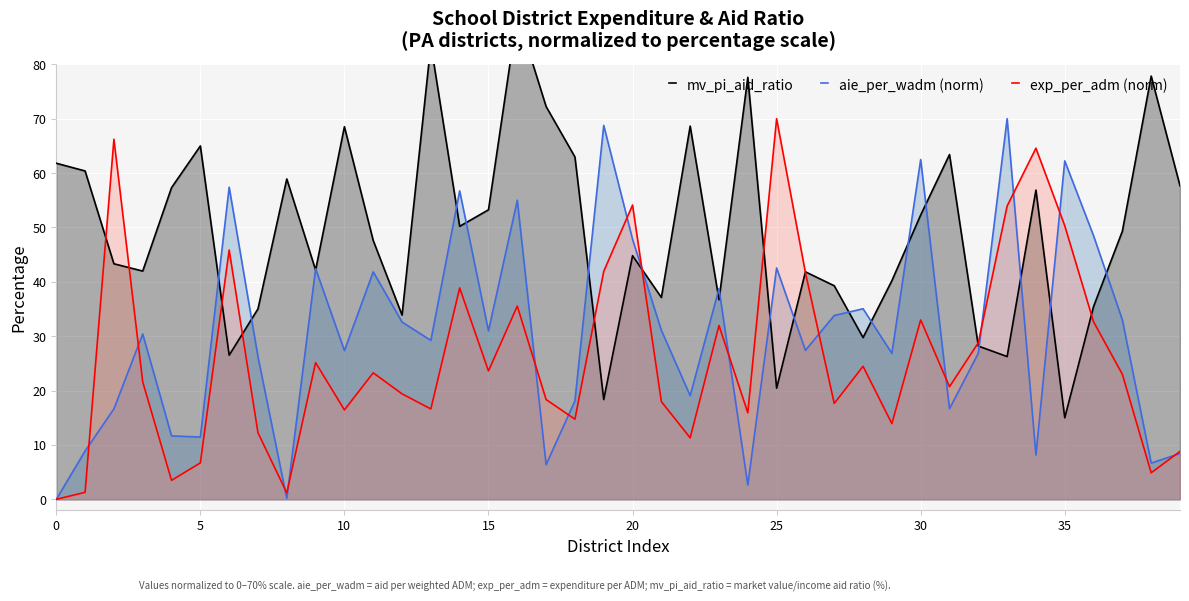

What is the highest value of the exp_per_adm (norm) series?

70.0